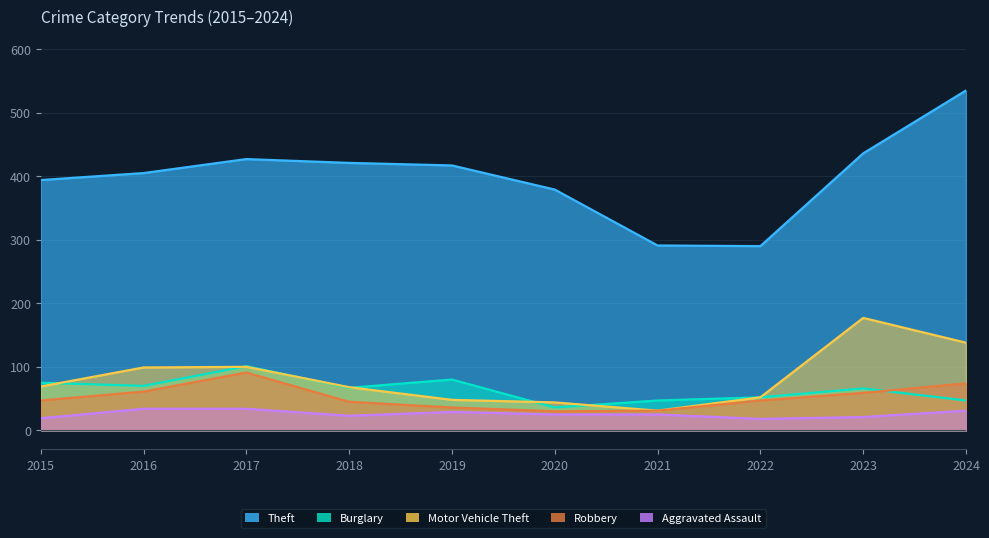

Rank the series at 2017 from lowest to highest value.

Aggravated Assault, Robbery, Motor Vehicle Theft, Burglary, Theft